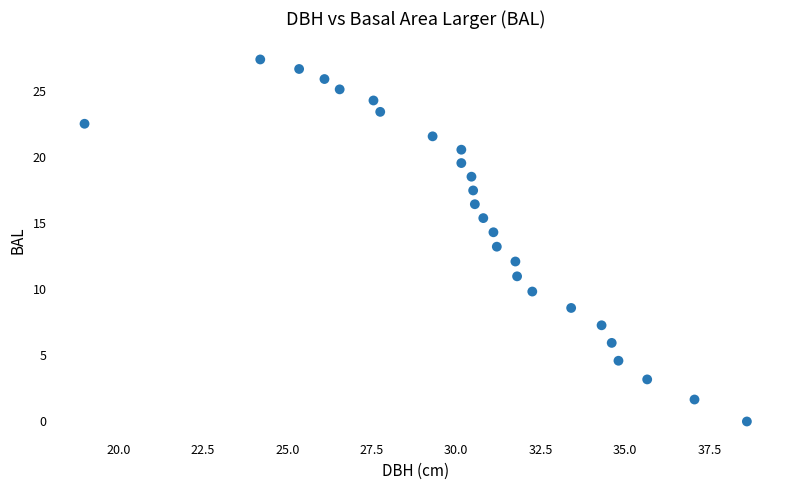

What is the range of Y values (max minus min)?

27.4